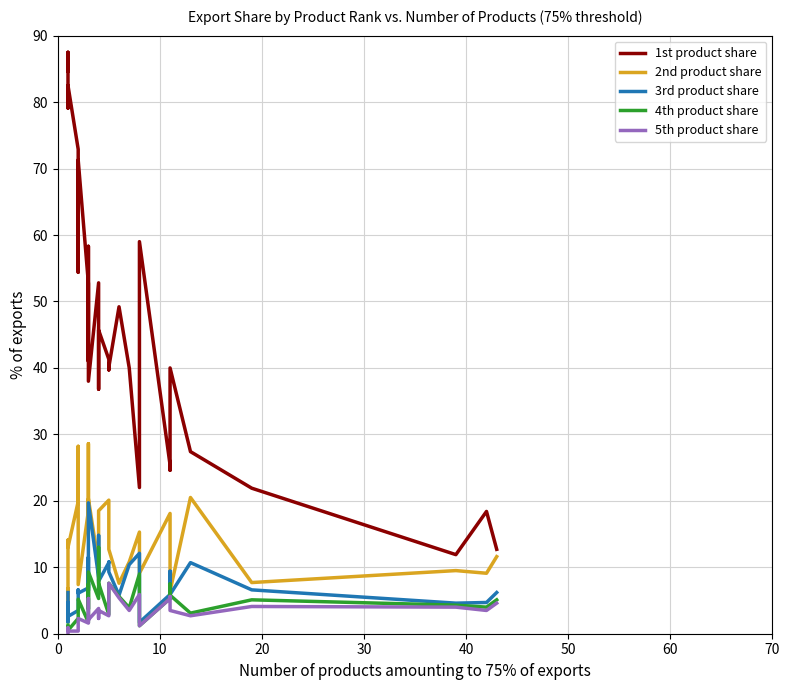

How many series are shown in this chart?

5